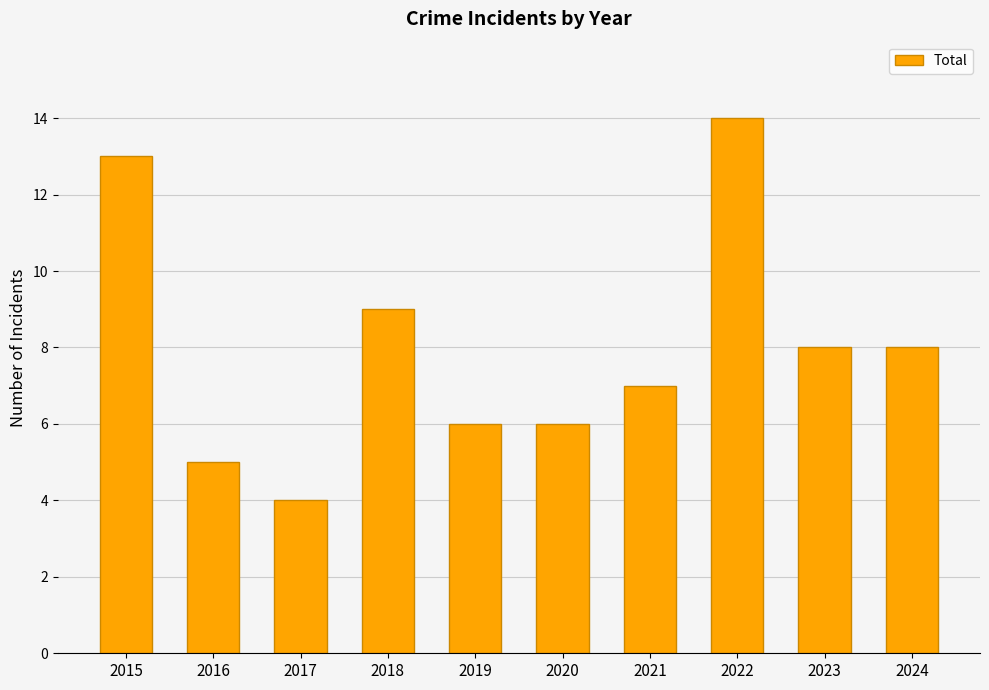

The chart shows a value of 2 at 2020. True or false?

False